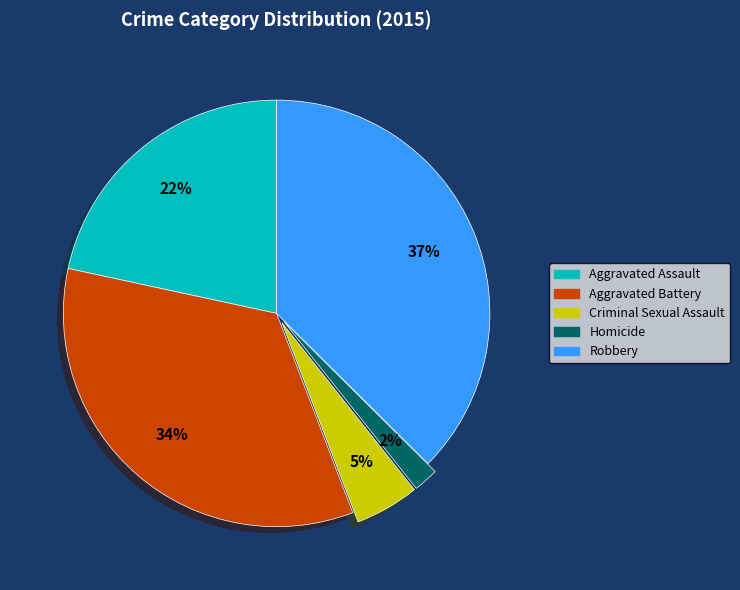

To the nearest percent, what portion does Aggravated Battery represent?

34%